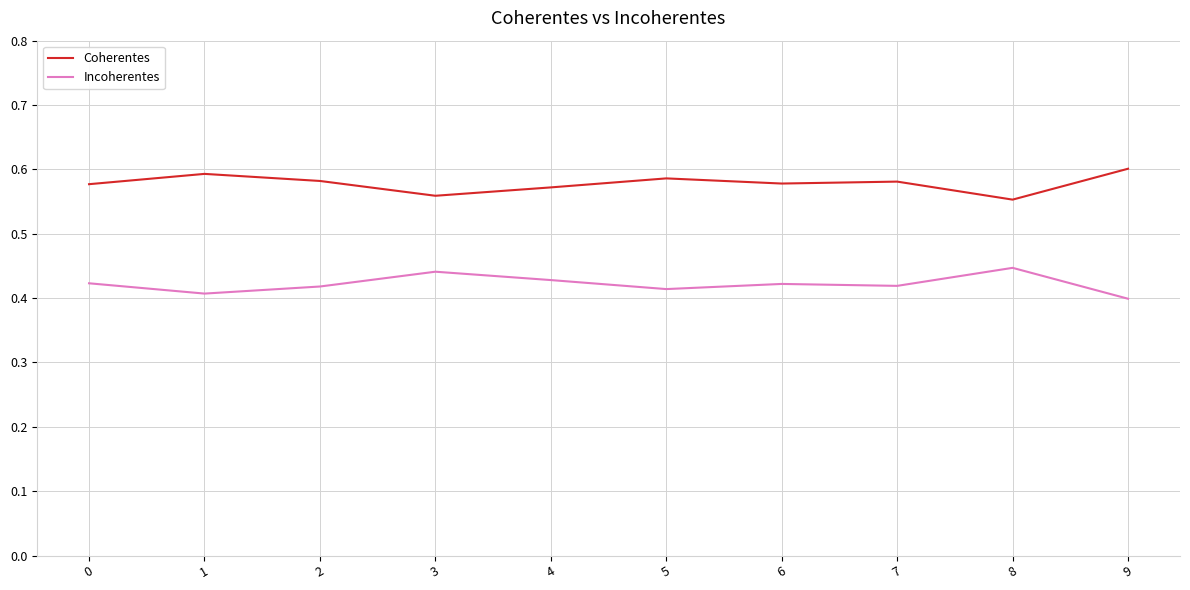

What is the total value across all series at 5?

1.0